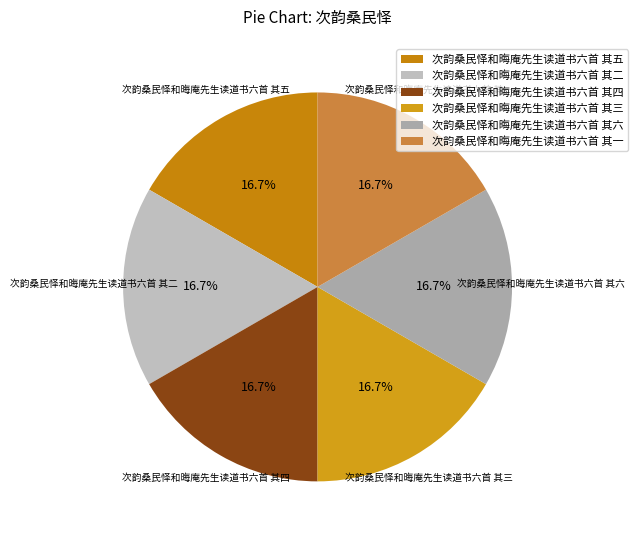

What is the ratio of the value at 次韵桑民怿和晦庵先生读道书六首 其四 to the value at 次韵桑民怿和晦庵先生读道书六首 其六?

1.0